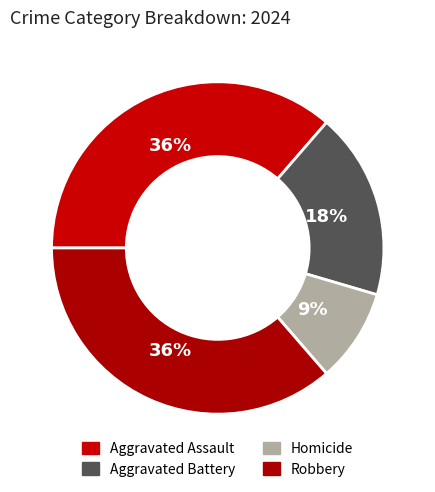

Does Robbery account for over 50% of the chart?

No